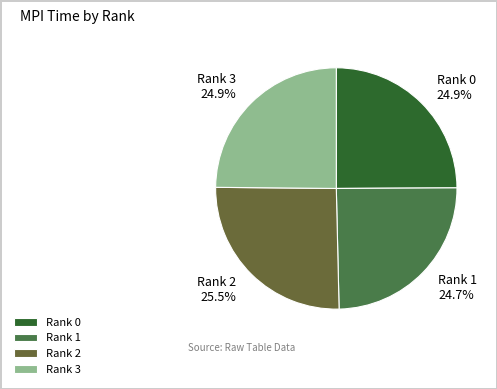

Is Rank 2 the majority of the pie?

No